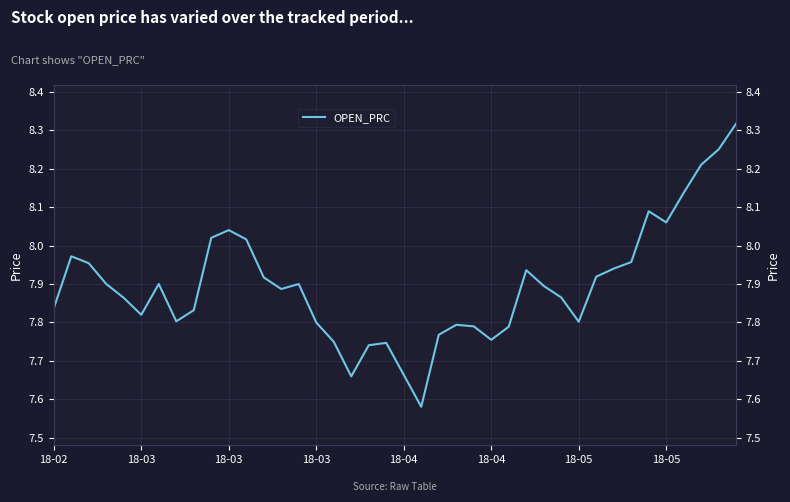

Which has a higher value, 26 or 18-03?

18-03